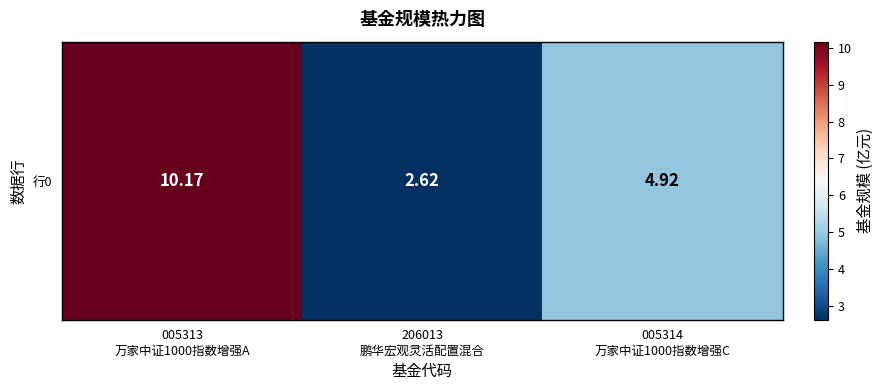

What is the sum of the values at 005314
万家中证1000指数增强C and 206013
鹏华宏观灵活配置混合?

7.5